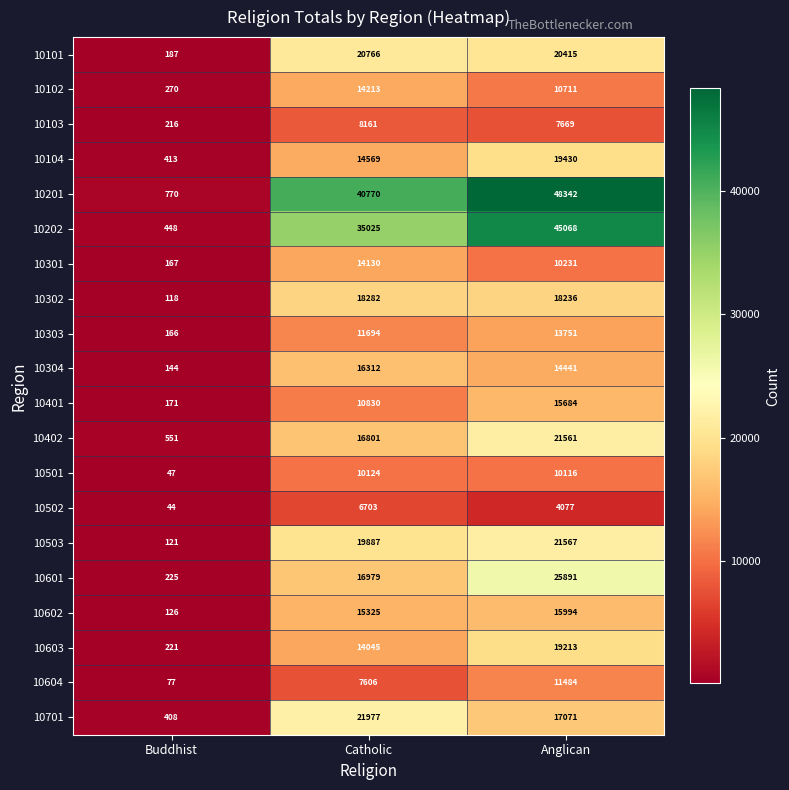

How many values in the 10103 series are below 7669?

1